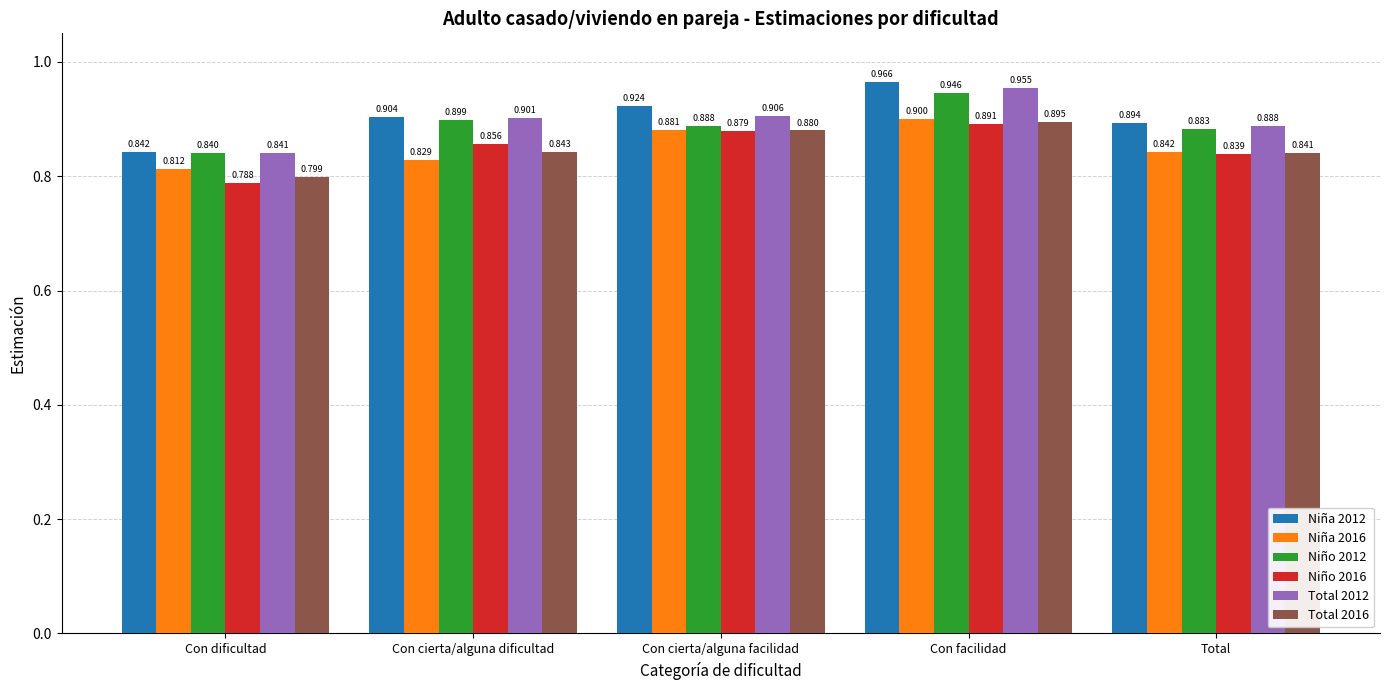

What is the difference between the highest and lowest values at Con facilidad?

0.1